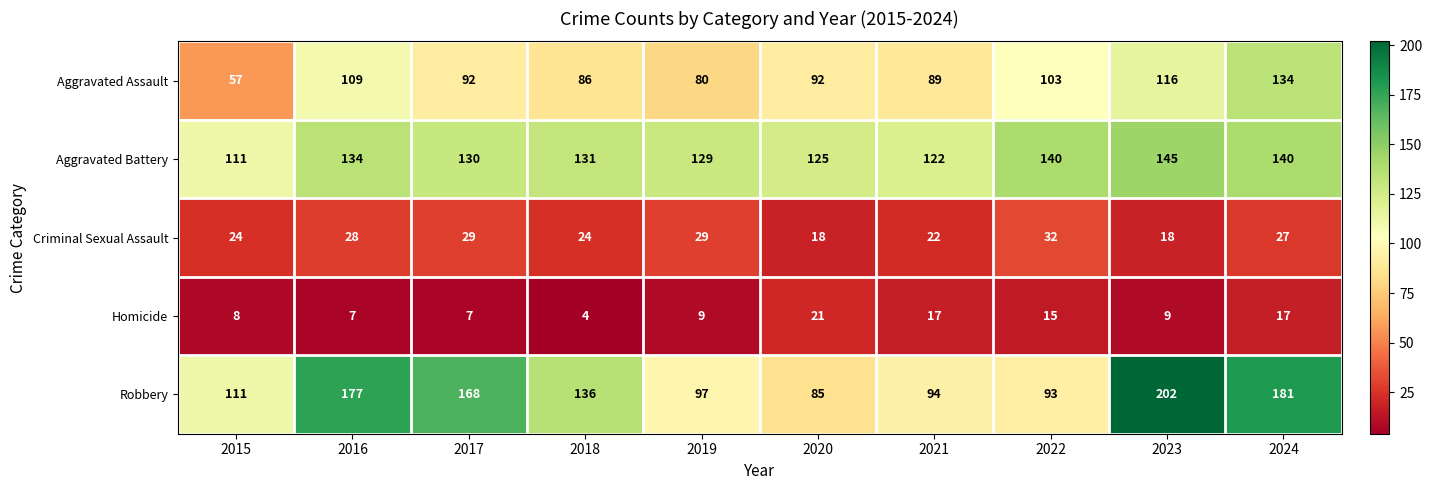

What is the total value across all series at 2022?

383